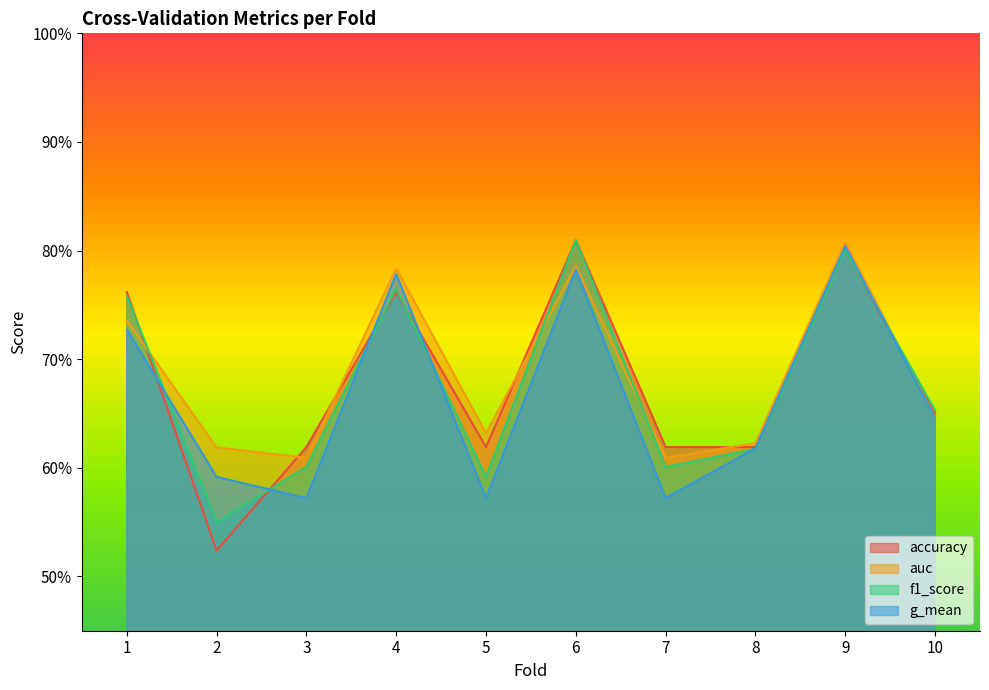

What are all the series names shown in the legend?

accuracy, auc, f1_score, g_mean